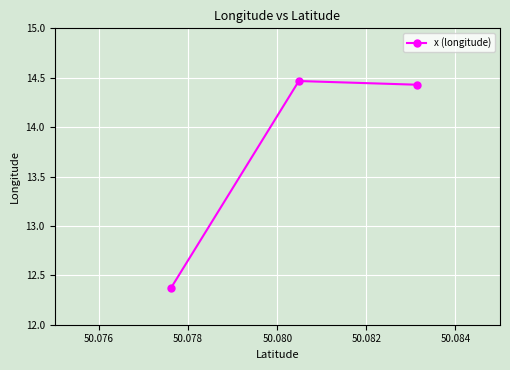

What is the difference between the maximum and minimum values?

2.1